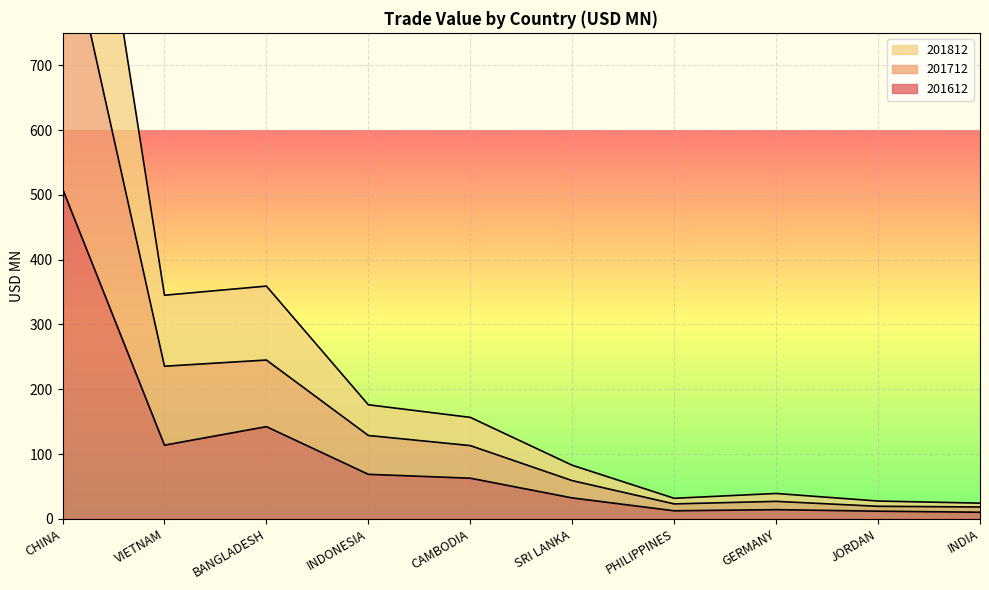

Reading right to left, extract all data points from this chart.

201612: 10.2	11.8	14.2	12.4	32.3	62.7	68.7	142.3	113.7	509.4
201712: 18.3	19.3	27.0	23.0	58.9	113.0	128.6	245.0	235.5	943.4
201812: 24.2	27.5	39.1	31.7	82.7	156.6	176.0	359.2	345.1	1351.2